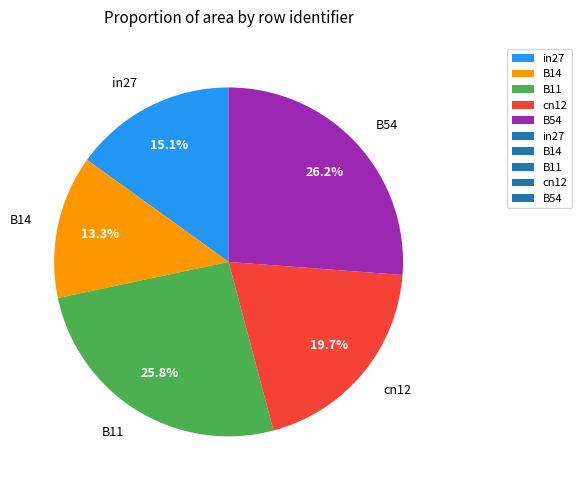

What is the smallest slice in the pie chart?

B14